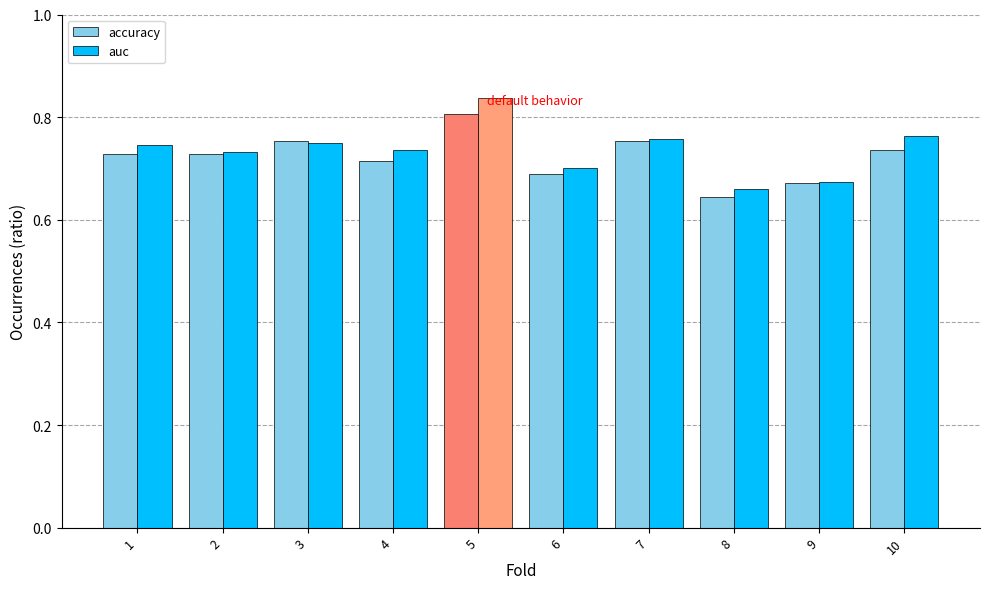

At which category does the chart reach its peak across all series?

5